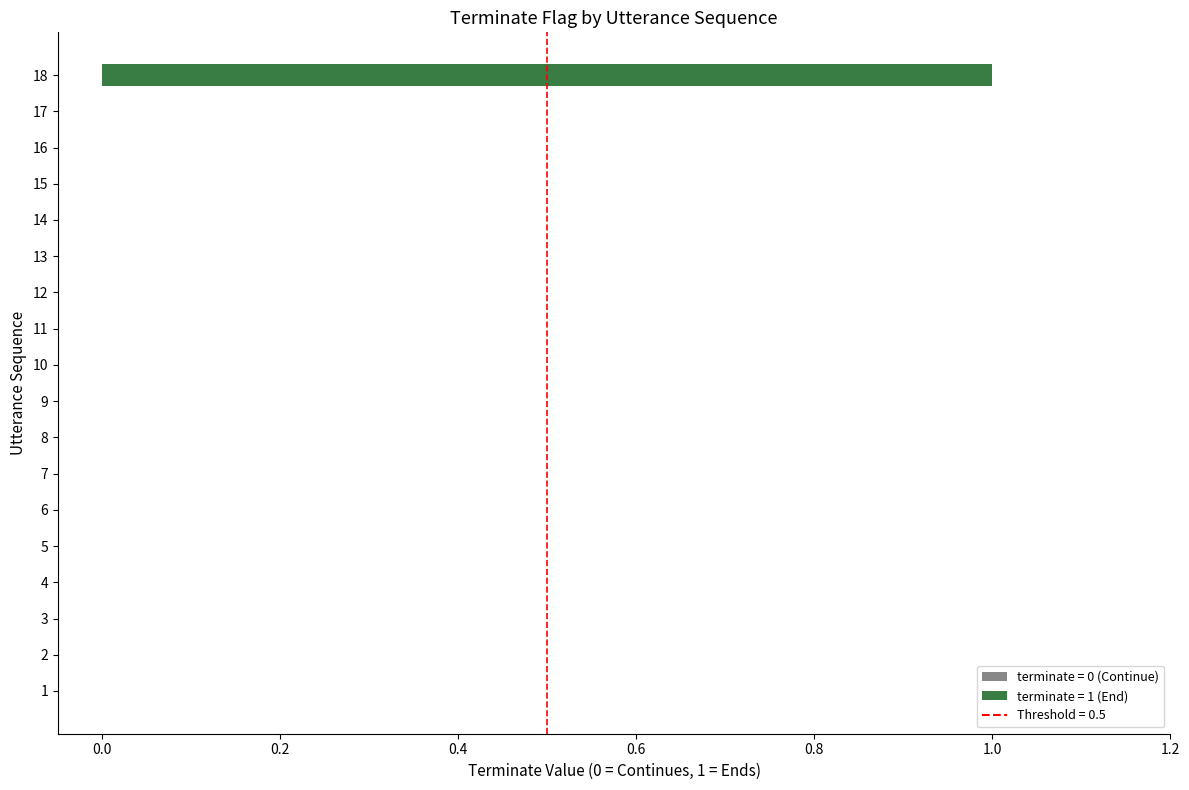

Is it true that the value at 16 is -1?

False